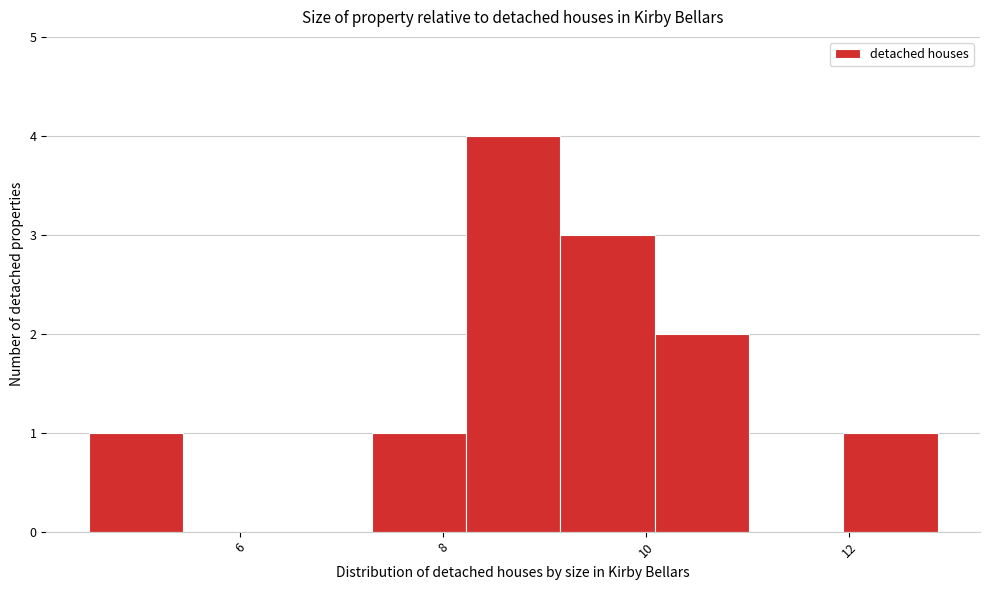

Reading left to right, transcribe this chart: for each bar, give the range it covers on the x-axis and its height. Neither the bar edges nor the heights are printed on the chart, so give them approximately, as read against the axes.

4.6 to 5.4: 1
5.4 to 6.4: 0
6.4 to 7.2: 0
7.2 to 8.2: 1
8.2 to 9.2: 4
9.2 to 10.0: 3
10.0 to 11.0: 2
11.0 to 12.0: 0
12.0 to 12.8: 1